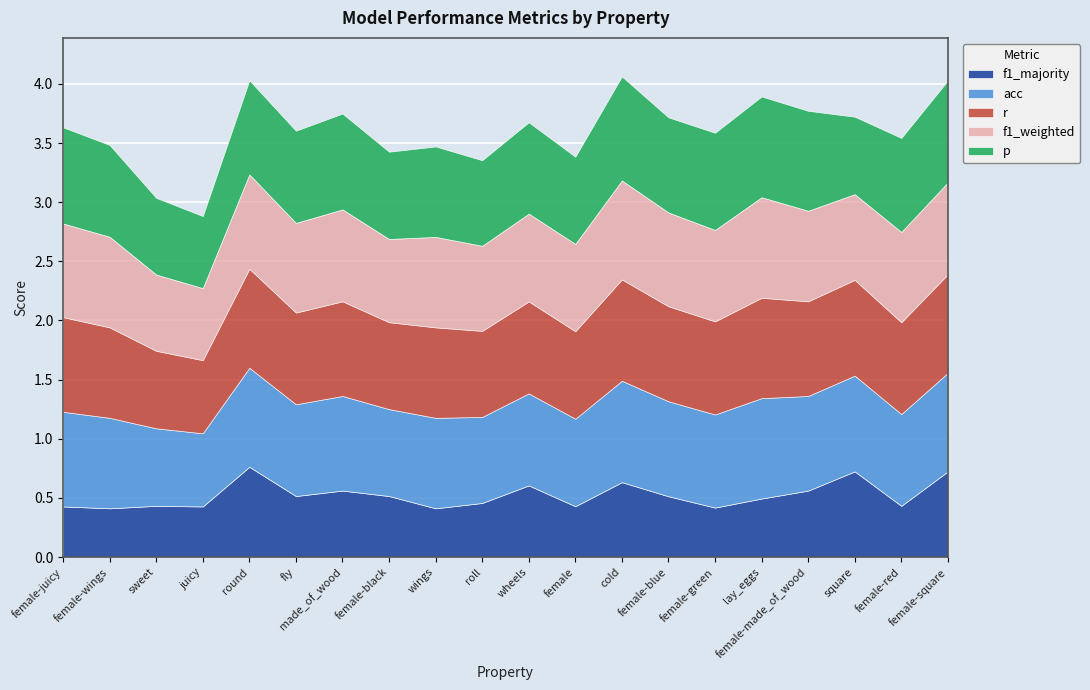

Is it true that f1_majority equals 0.4 at wings?

True